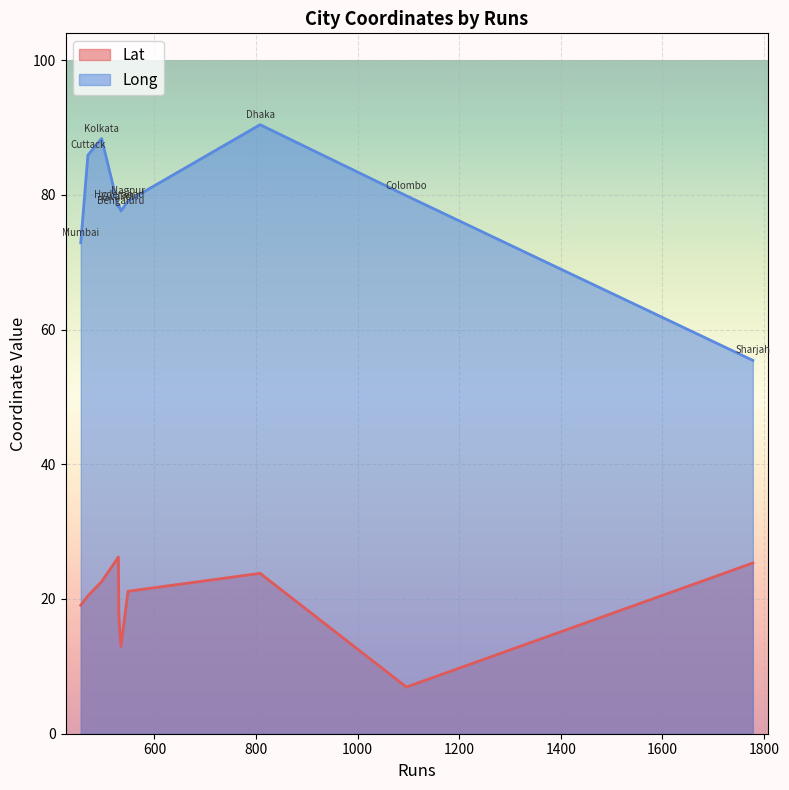

At how many categories does at least one series exceed 60?

9